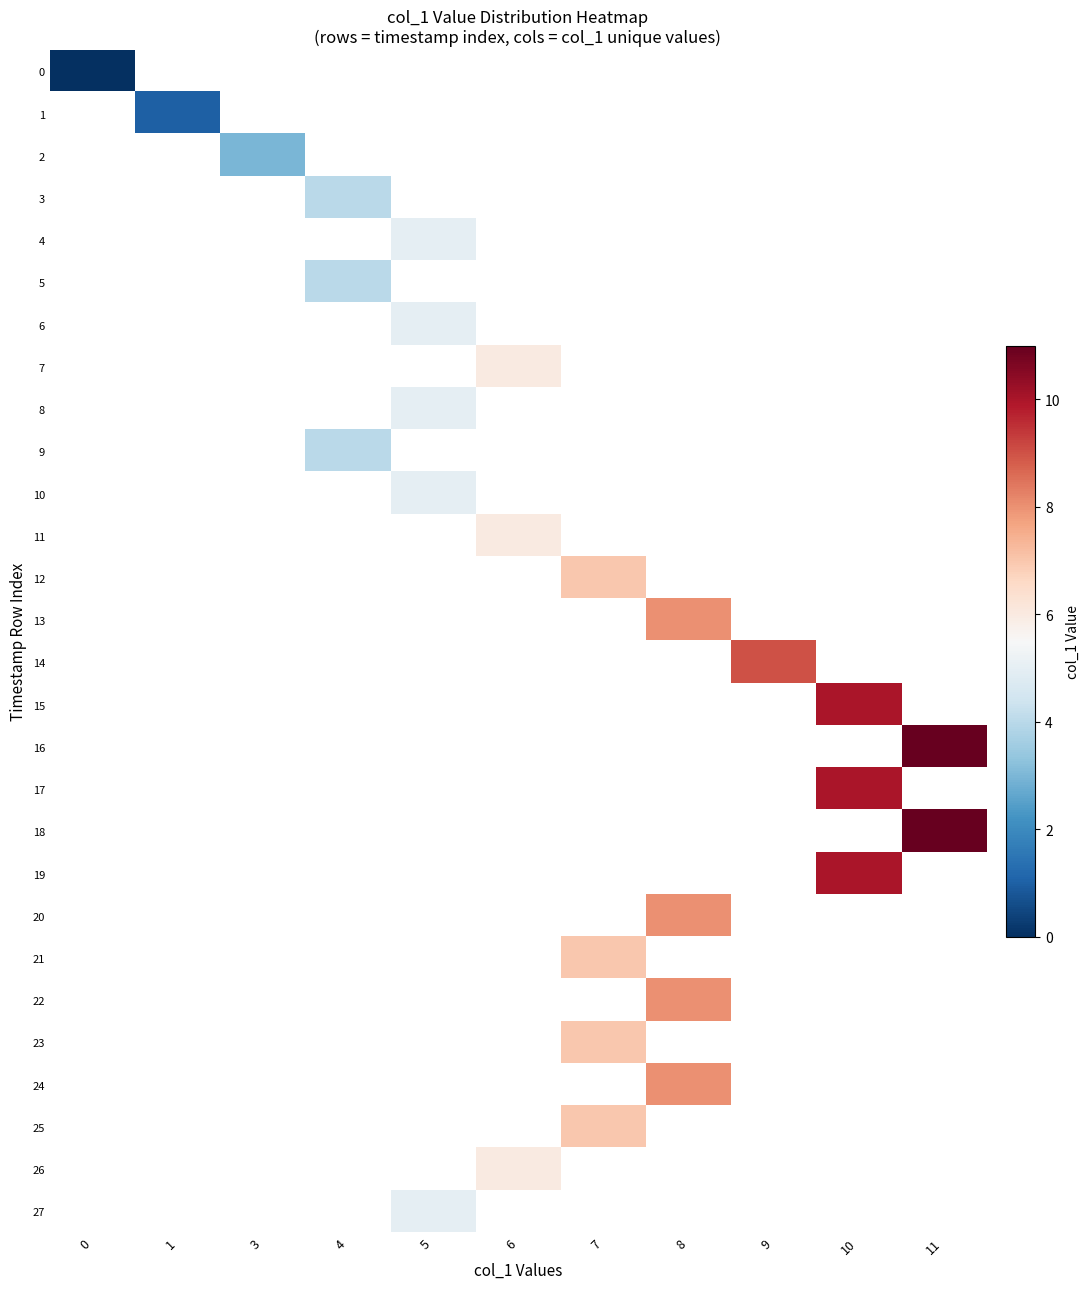

List the labels in order of 1 value, smallest first.

0, 1, 3, 4, 5, 6, 7, 8, 9, 10, 11